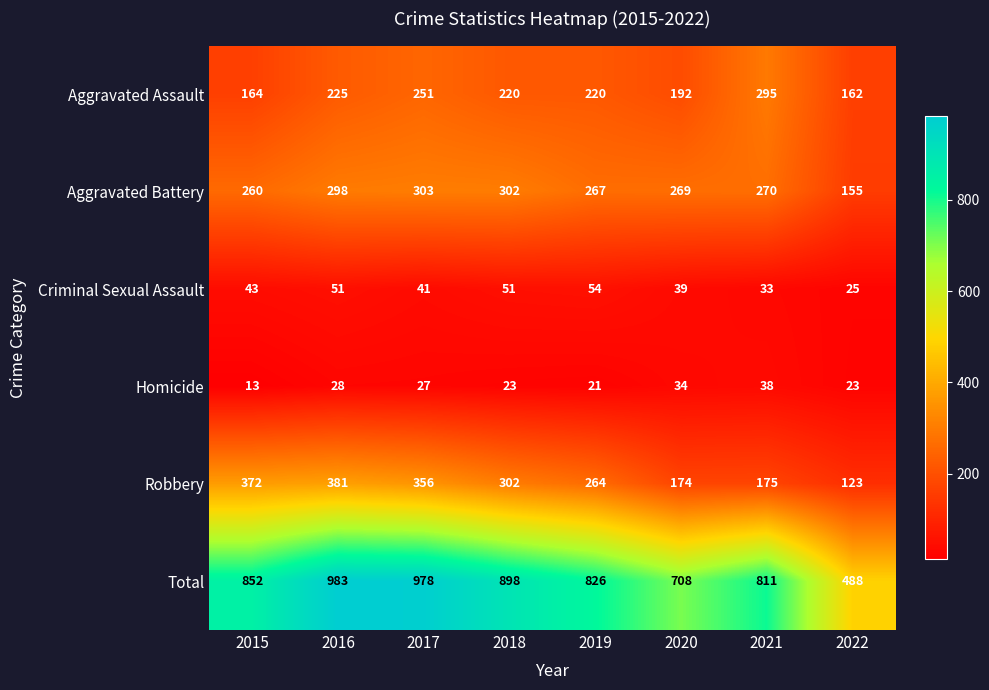

Between 2016 and 2021, which series saw the biggest shift?

Robbery